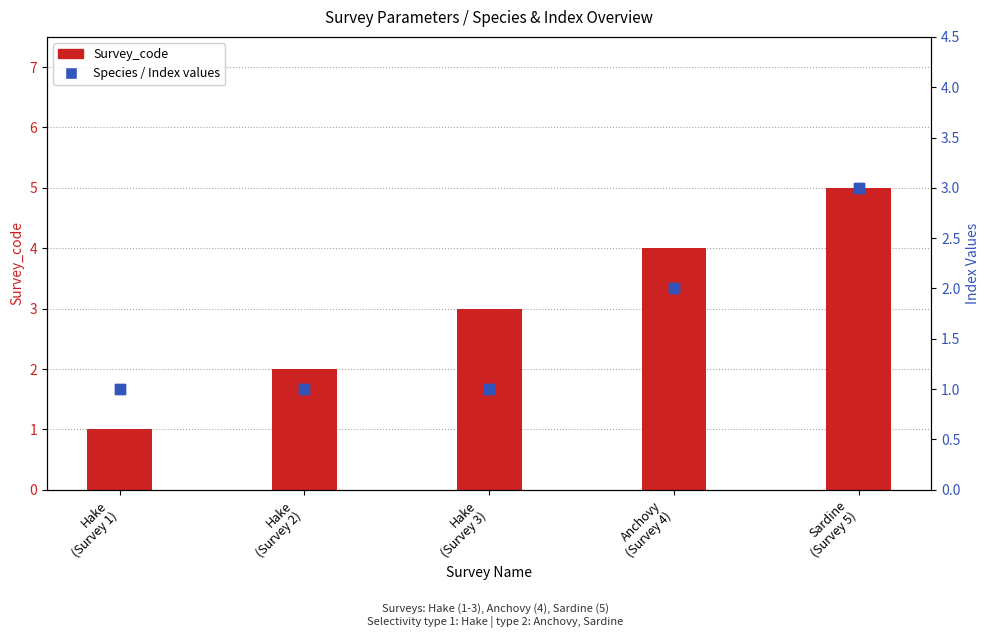

Is the value of Weight_index at Hake
(Survey 3) greater than the value of Species at Hake
(Survey 2)?

No